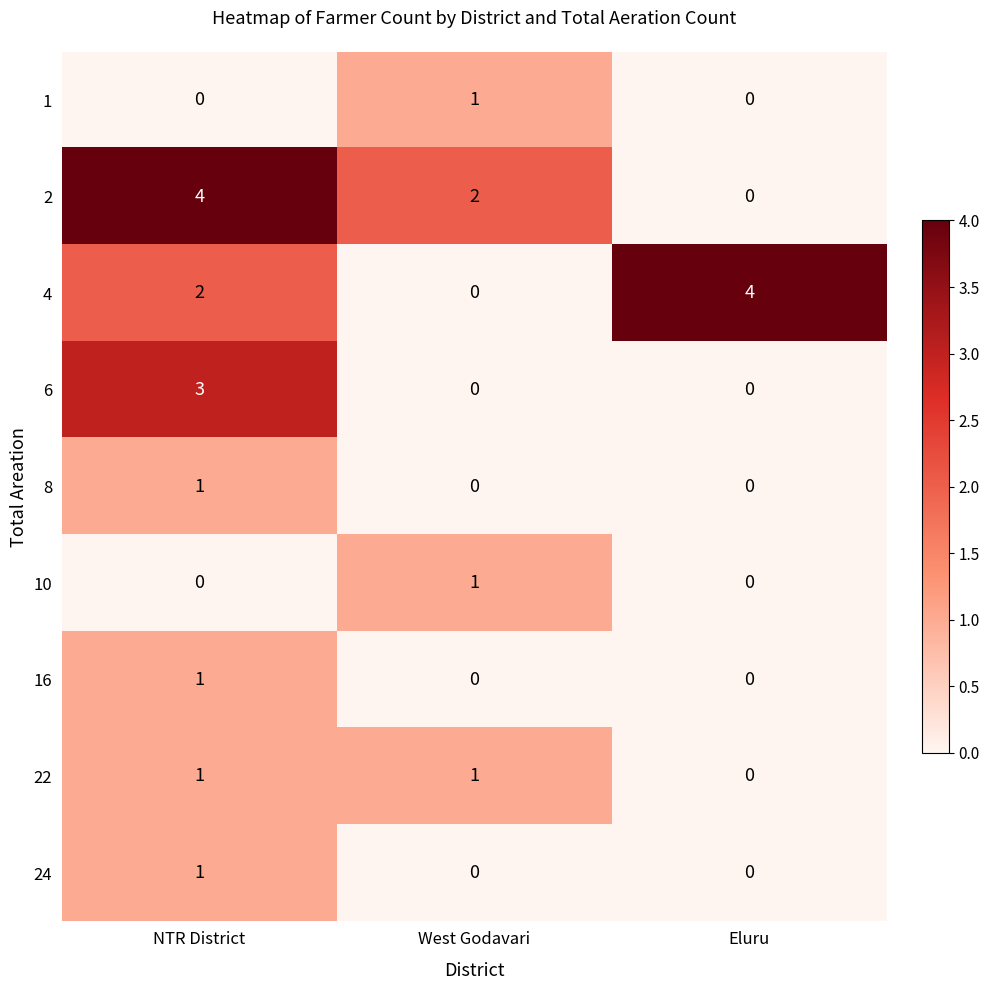

How many 24 values are between 0 and 1?

3